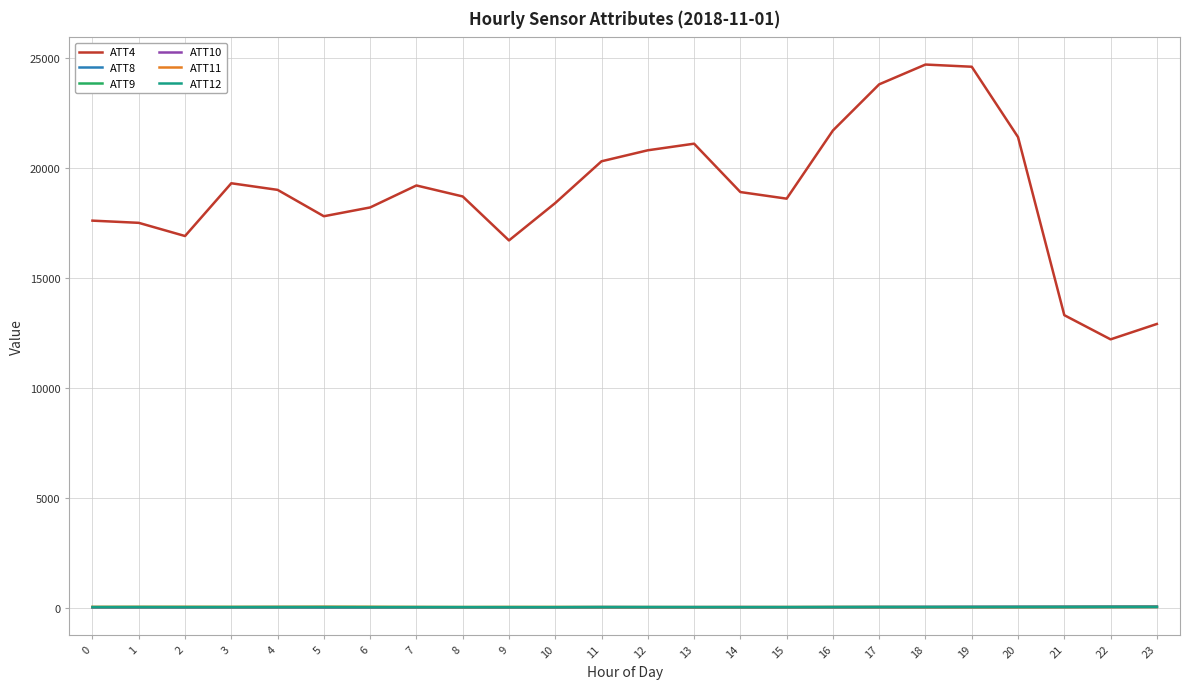

Which series has the largest range (max minus min)?

ATT4